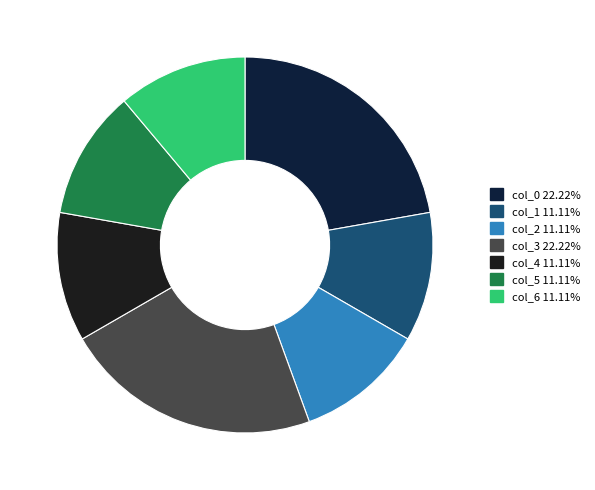

How many slices are in this pie chart?

7